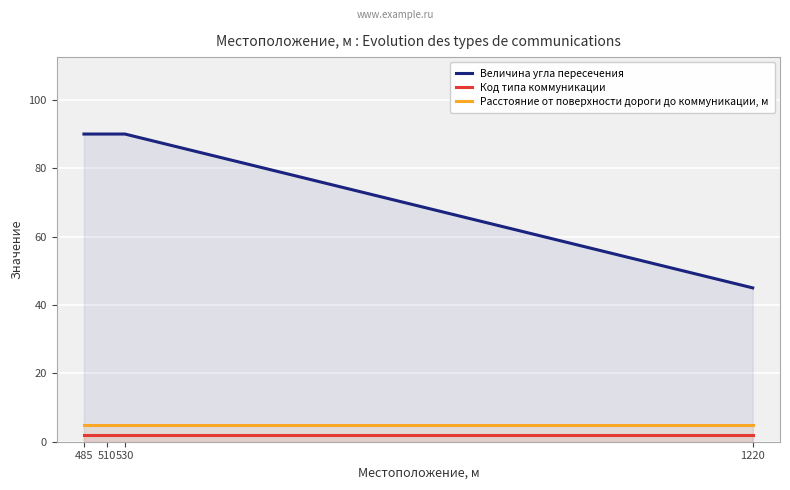

Between 530 and 1220, which series saw the biggest shift?

Величина угла пересечения